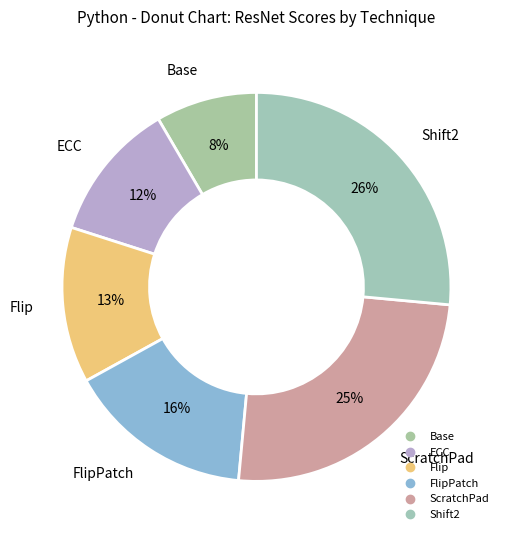

To the nearest percent, what is the difference between the largest and smallest slice percentages?

18%